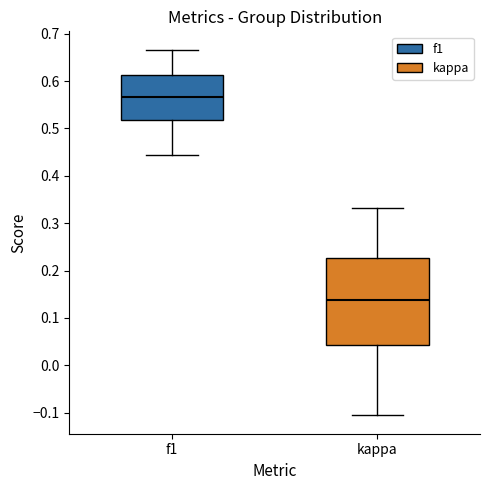

Which box's median line is the lowest?

kappa